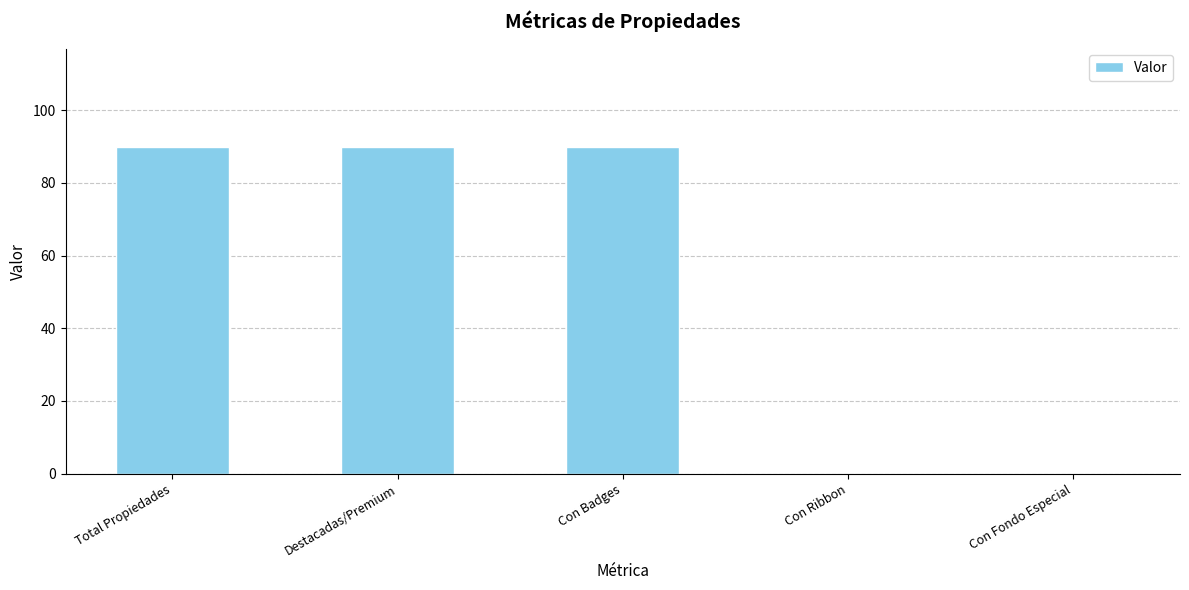

What is the greatest value displayed?

90